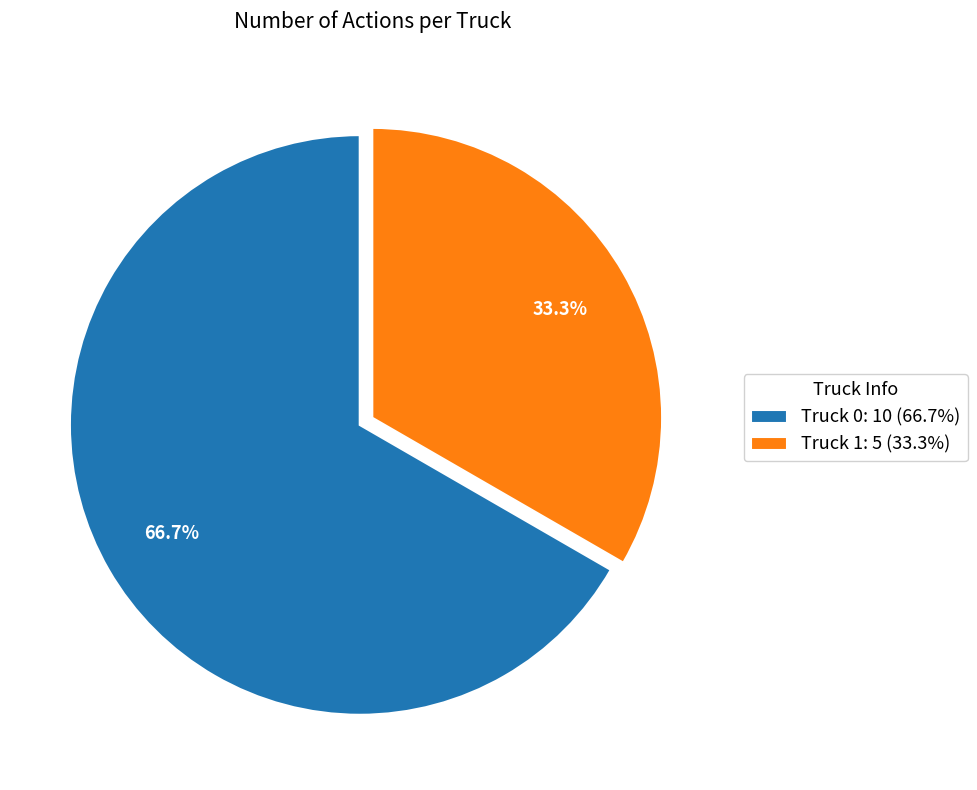

What percentage is the Truck 0 slice, to the nearest percent?

67%